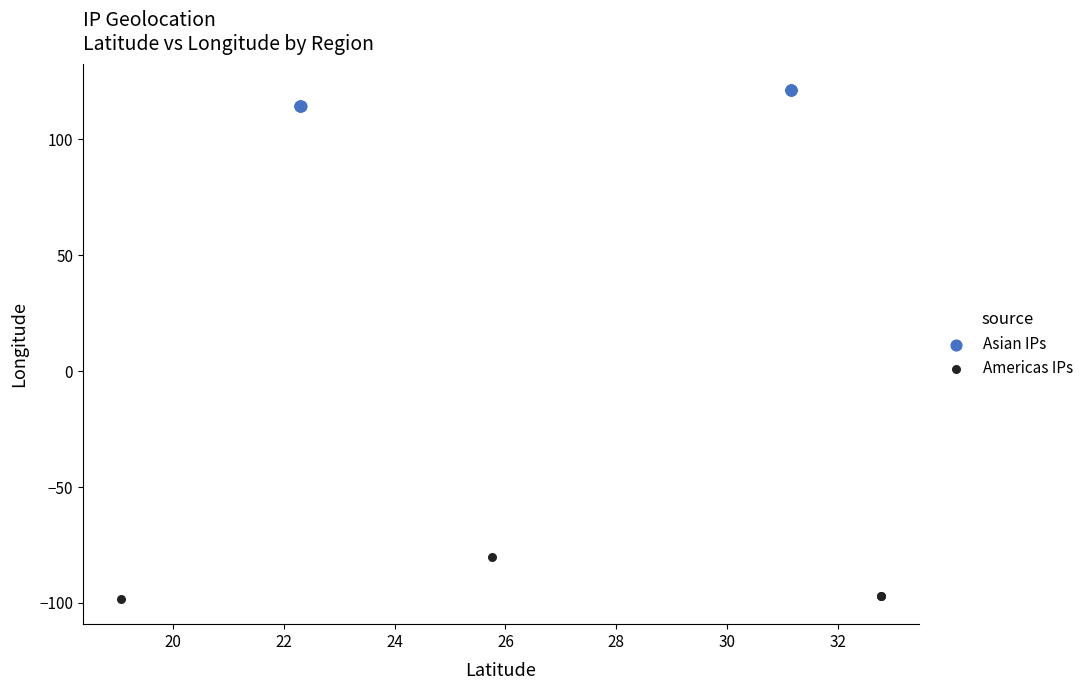

Which series reaches the minimum Y coordinate?

Americas IPs